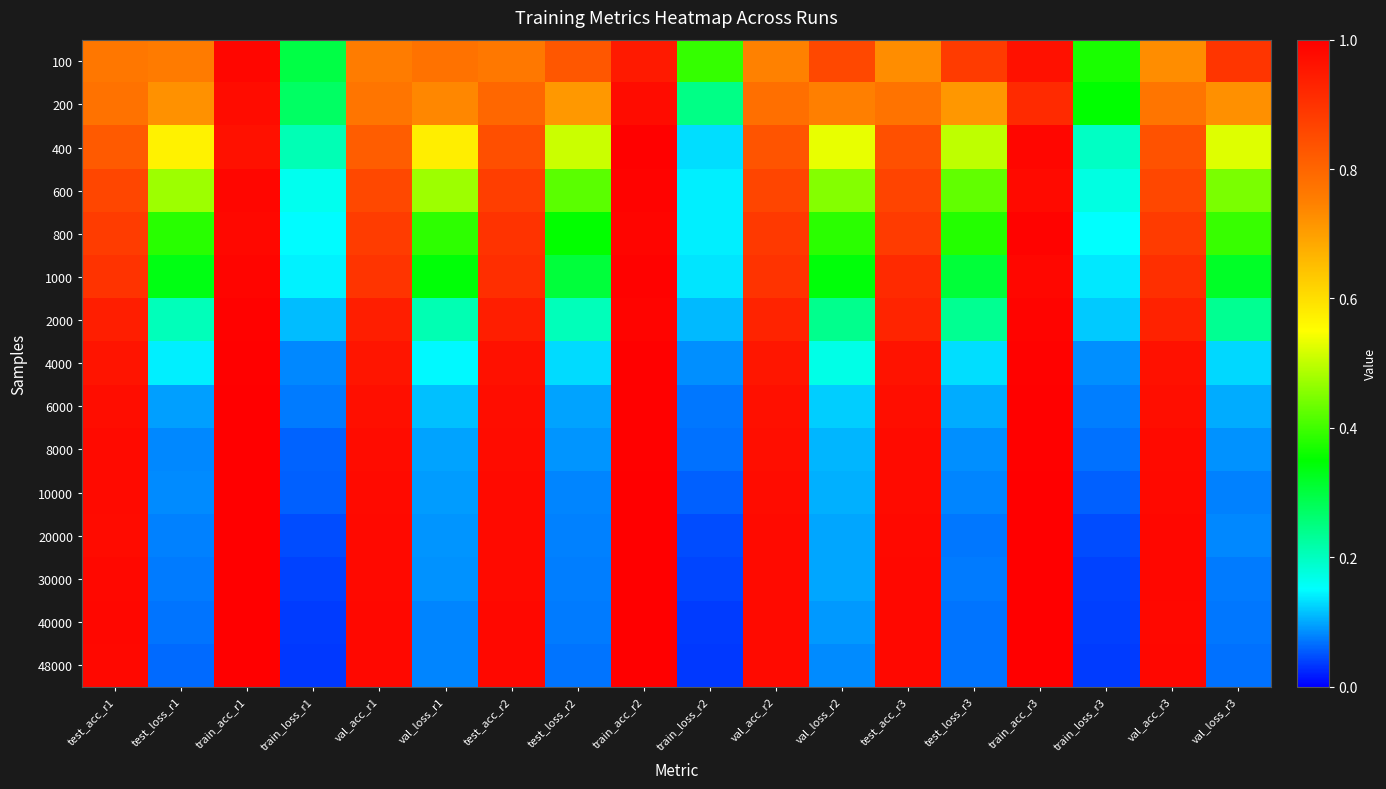

Reading right to left, transcribe all the data shown in this chart.

100: val_loss_r3=0.9	val_acc_r3=0.7	train_loss_r3=0.4	train_acc_r3=1.0	test_loss_r3=0.9	test_acc_r3=0.7	val_loss_r2=0.9	val_acc_r2=0.7	train_loss_r2=0.4	train_acc_r2=0.9	test_loss_r2=0.8	test_acc_r2=0.8	val_loss_r1=0.8	val_acc_r1=0.8	train_loss_r1=0.3	train_acc_r1=1.0	test_loss_r1=0.8	test_acc_r1=0.8
200: val_loss_r3=0.7	val_acc_r3=0.8	train_loss_r3=0.4	train_acc_r3=0.9	test_loss_r3=0.7	test_acc_r3=0.8	val_loss_r2=0.7	val_acc_r2=0.8	train_loss_r2=0.2	train_acc_r2=1.0	test_loss_r2=0.7	test_acc_r2=0.8	val_loss_r1=0.7	val_acc_r1=0.8	train_loss_r1=0.3	train_acc_r1=1.0	test_loss_r1=0.7	test_acc_r1=0.8
400: val_loss_r3=0.5	val_acc_r3=0.8	train_loss_r3=0.2	train_acc_r3=1.0	test_loss_r3=0.5	test_acc_r3=0.8	val_loss_r2=0.5	val_acc_r2=0.8	train_loss_r2=0.1	train_acc_r2=1.0	test_loss_r2=0.5	test_acc_r2=0.8	val_loss_r1=0.6	val_acc_r1=0.8	train_loss_r1=0.2	train_acc_r1=1.0	test_loss_r1=0.6	test_acc_r1=0.8
600: val_loss_r3=0.4	val_acc_r3=0.9	train_loss_r3=0.2	train_acc_r3=1.0	test_loss_r3=0.4	test_acc_r3=0.9	val_loss_r2=0.5	val_acc_r2=0.9	train_loss_r2=0.1	train_acc_r2=1.0	test_loss_r2=0.4	test_acc_r2=0.9	val_loss_r1=0.5	val_acc_r1=0.9	train_loss_r1=0.2	train_acc_r1=1.0	test_loss_r1=0.5	test_acc_r1=0.9
800: val_loss_r3=0.4	val_acc_r3=0.9	train_loss_r3=0.2	train_acc_r3=1.0	test_loss_r3=0.4	test_acc_r3=0.9	val_loss_r2=0.4	val_acc_r2=0.9	train_loss_r2=0.1	train_acc_r2=1.0	test_loss_r2=0.4	test_acc_r2=0.9	val_loss_r1=0.4	val_acc_r1=0.9	train_loss_r1=0.1	train_acc_r1=1.0	test_loss_r1=0.4	test_acc_r1=0.9
1000: val_loss_r3=0.3	val_acc_r3=0.9	train_loss_r3=0.1	train_acc_r3=1.0	test_loss_r3=0.3	test_acc_r3=0.9	val_loss_r2=0.3	val_acc_r2=0.9	train_loss_r2=0.1	train_acc_r2=1.0	test_loss_r2=0.3	test_acc_r2=0.9	val_loss_r1=0.3	val_acc_r1=0.9	train_loss_r1=0.1	train_acc_r1=1.0	test_loss_r1=0.3	test_acc_r1=0.9
2000: val_loss_r3=0.2	val_acc_r3=0.9	train_loss_r3=0.1	train_acc_r3=1.0	test_loss_r3=0.2	test_acc_r3=0.9	val_loss_r2=0.2	val_acc_r2=0.9	train_loss_r2=0.1	train_acc_r2=1.0	test_loss_r2=0.2	test_acc_r2=0.9	val_loss_r1=0.2	val_acc_r1=0.9	train_loss_r1=0.1	train_acc_r1=1.0	test_loss_r1=0.2	test_acc_r1=0.9
4000: val_loss_r3=0.1	val_acc_r3=1.0	train_loss_r3=0.1	train_acc_r3=1.0	test_loss_r3=0.1	test_acc_r3=1.0	val_loss_r2=0.2	val_acc_r2=1.0	train_loss_r2=0.1	train_acc_r2=1.0	test_loss_r2=0.1	test_acc_r2=1.0	val_loss_r1=0.1	val_acc_r1=1.0	train_loss_r1=0.1	train_acc_r1=1.0	test_loss_r1=0.1	test_acc_r1=1.0
6000: val_loss_r3=0.1	val_acc_r3=1.0	train_loss_r3=0.1	train_acc_r3=1.0	test_loss_r3=0.1	test_acc_r3=1.0	val_loss_r2=0.1	val_acc_r2=1.0	train_loss_r2=0.1	train_acc_r2=1.0	test_loss_r2=0.1	test_acc_r2=1.0	val_loss_r1=0.1	val_acc_r1=1.0	train_loss_r1=0.1	train_acc_r1=1.0	test_loss_r1=0.1	test_acc_r1=1.0
8000: val_loss_r3=0.1	val_acc_r3=1.0	train_loss_r3=0.1	train_acc_r3=1.0	test_loss_r3=0.1	test_acc_r3=1.0	val_loss_r2=0.1	val_acc_r2=1.0	train_loss_r2=0.1	train_acc_r2=1.0	test_loss_r2=0.1	test_acc_r2=1.0	val_loss_r1=0.1	val_acc_r1=1.0	train_loss_r1=0.1	train_acc_r1=1.0	test_loss_r1=0.1	test_acc_r1=1.0
10000: val_loss_r3=0.1	val_acc_r3=1.0	train_loss_r3=0.1	train_acc_r3=1.0	test_loss_r3=0.1	test_acc_r3=1.0	val_loss_r2=0.1	val_acc_r2=1.0	train_loss_r2=0.1	train_acc_r2=1.0	test_loss_r2=0.1	test_acc_r2=1.0	val_loss_r1=0.1	val_acc_r1=1.0	train_loss_r1=0.1	train_acc_r1=1.0	test_loss_r1=0.1	test_acc_r1=1.0
20000: val_loss_r3=0.1	val_acc_r3=1.0	train_loss_r3=0.0	train_acc_r3=1.0	test_loss_r3=0.1	test_acc_r3=1.0	val_loss_r2=0.1	val_acc_r2=1.0	train_loss_r2=0.0	train_acc_r2=1.0	test_loss_r2=0.1	test_acc_r2=1.0	val_loss_r1=0.1	val_acc_r1=1.0	train_loss_r1=0.0	train_acc_r1=1.0	test_loss_r1=0.1	test_acc_r1=1.0
30000: val_loss_r3=0.1	val_acc_r3=1.0	train_loss_r3=0.0	train_acc_r3=1.0	test_loss_r3=0.1	test_acc_r3=1.0	val_loss_r2=0.1	val_acc_r2=1.0	train_loss_r2=0.0	train_acc_r2=1.0	test_loss_r2=0.1	test_acc_r2=1.0	val_loss_r1=0.1	val_acc_r1=1.0	train_loss_r1=0.0	train_acc_r1=1.0	test_loss_r1=0.1	test_acc_r1=1.0
40000: val_loss_r3=0.1	val_acc_r3=1.0	train_loss_r3=0.0	train_acc_r3=1.0	test_loss_r3=0.1	test_acc_r3=1.0	val_loss_r2=0.1	val_acc_r2=1.0	train_loss_r2=0.0	train_acc_r2=1.0	test_loss_r2=0.1	test_acc_r2=1.0	val_loss_r1=0.1	val_acc_r1=1.0	train_loss_r1=0.0	train_acc_r1=1.0	test_loss_r1=0.1	test_acc_r1=1.0
48000: val_loss_r3=0.1	val_acc_r3=1.0	train_loss_r3=0.0	train_acc_r3=1.0	test_loss_r3=0.1	test_acc_r3=1.0	val_loss_r2=0.1	val_acc_r2=1.0	train_loss_r2=0.0	train_acc_r2=1.0	test_loss_r2=0.1	test_acc_r2=1.0	val_loss_r1=0.1	val_acc_r1=1.0	train_loss_r1=0.0	train_acc_r1=1.0	test_loss_r1=0.1	test_acc_r1=1.0